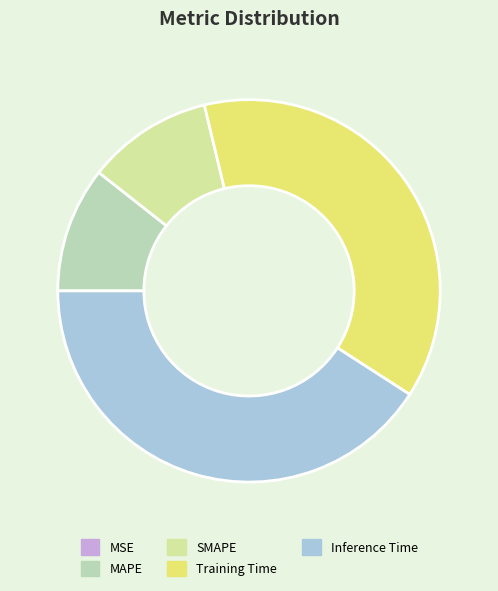

Which category has the biggest portion of the pie?

Inference Time